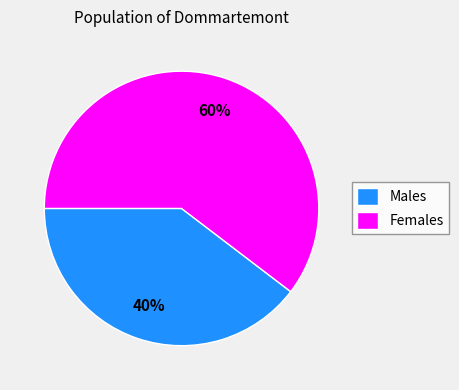

Is there a majority slice in this chart?

Yes